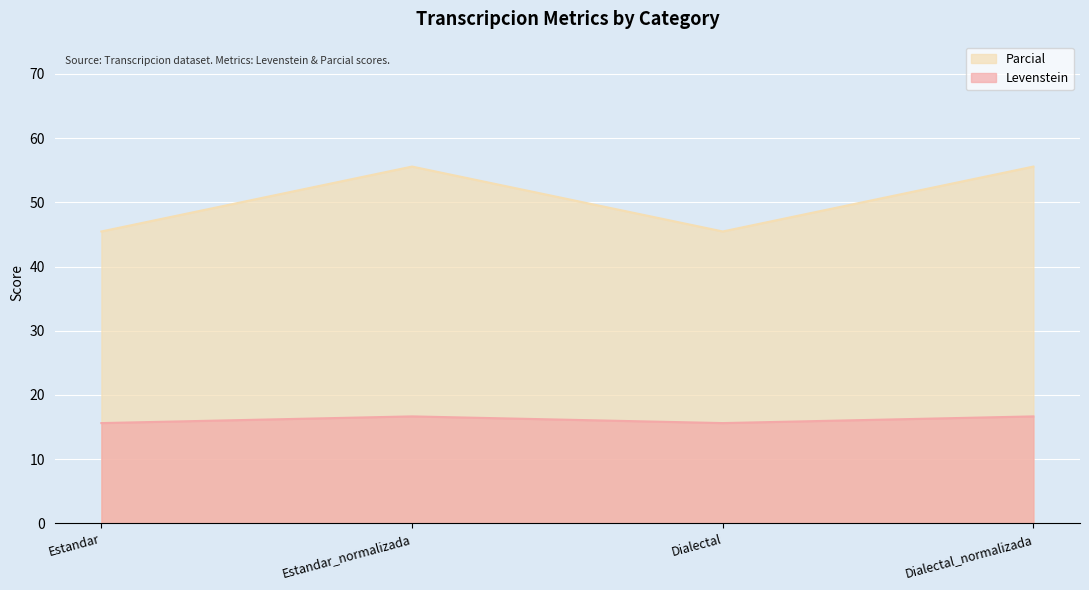

True or false: Parcial and Levenstein cross at least once.

False